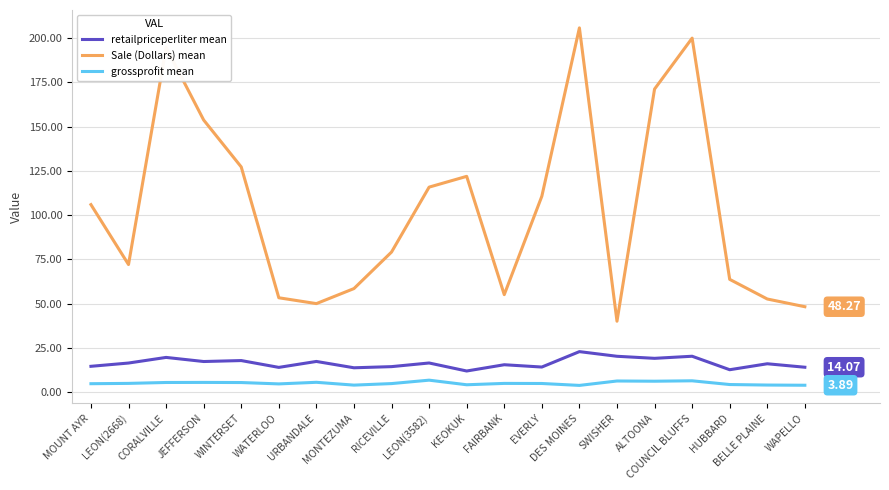

The value of grossprofit mean at HUBBARD is 4.3. True or false?

True